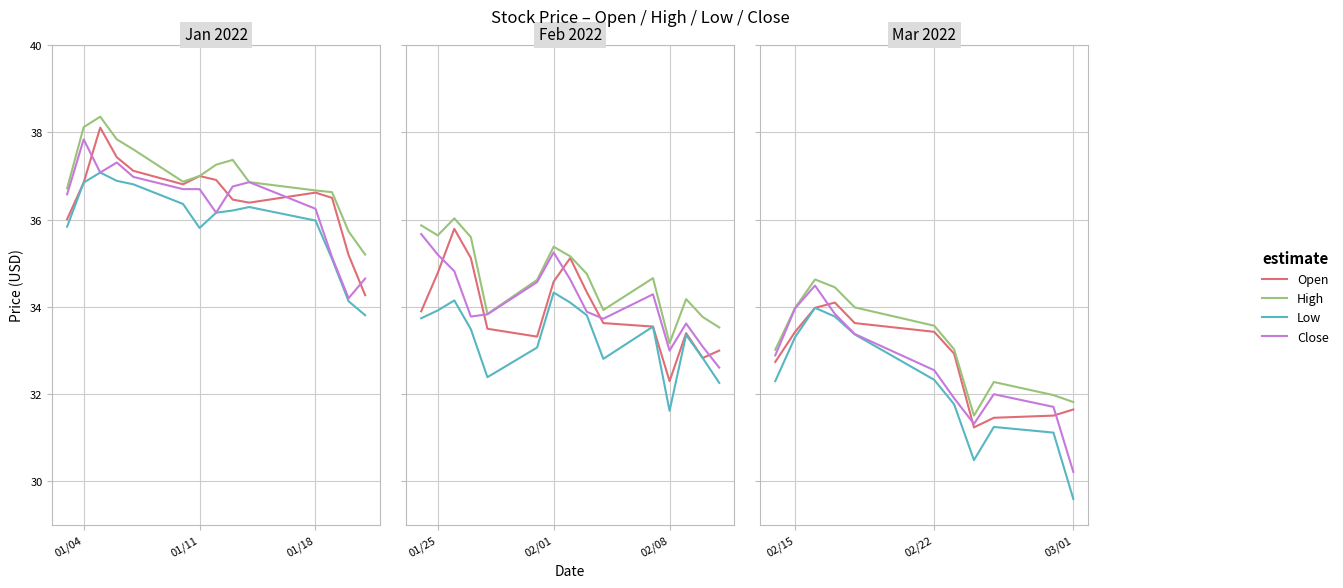

Which series has the largest total across all categories?

High